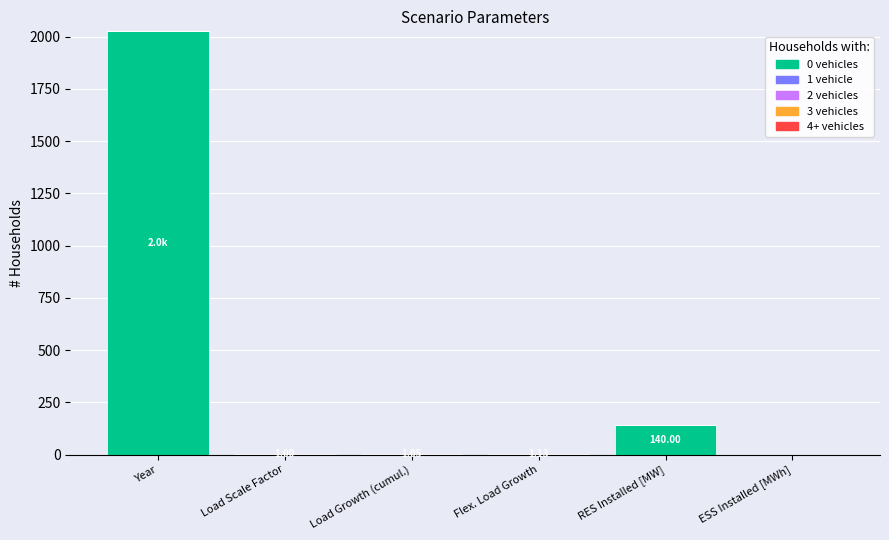

Between Load Scale Factor and Year, which is larger?

Year